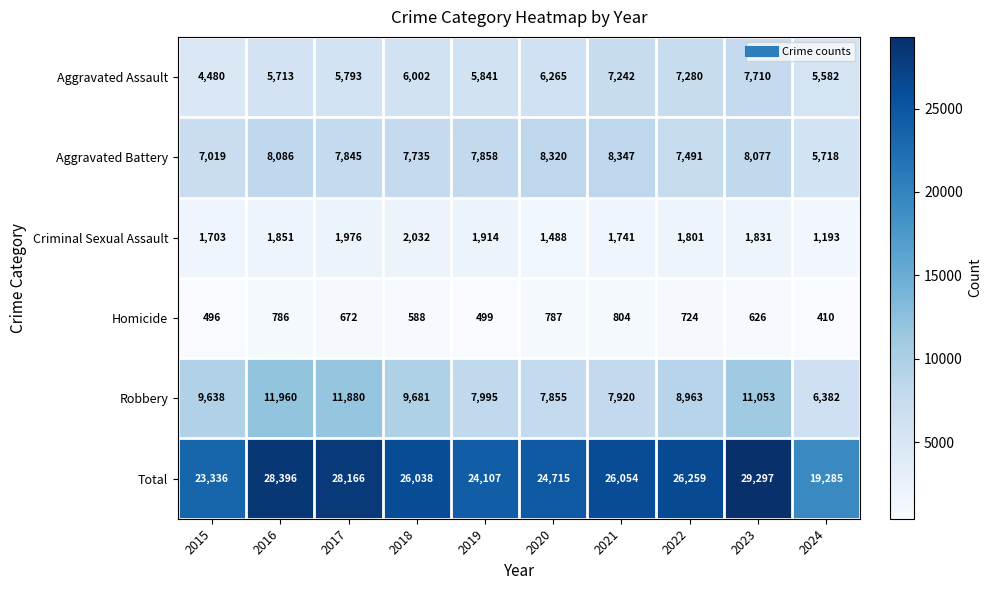

Which series has the largest total across all categories?

Total